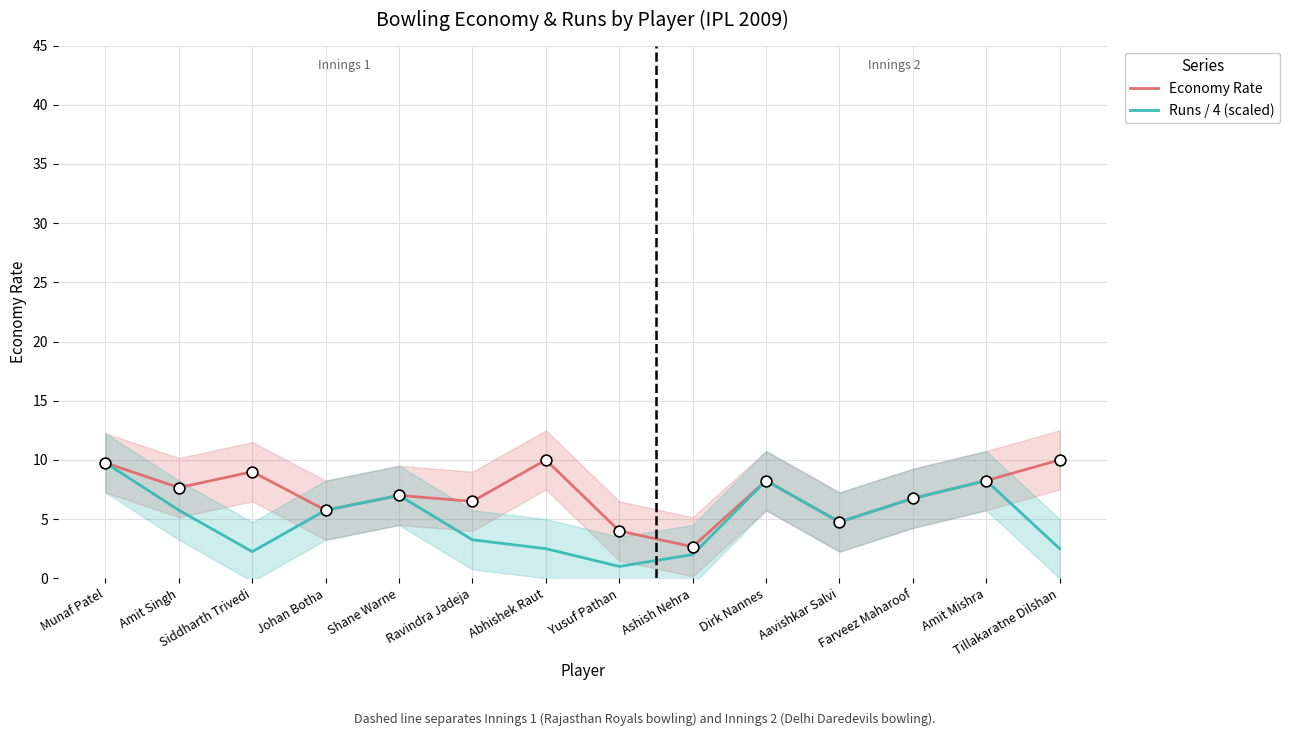

Is the value of Economy Rate at Dirk Nannes greater than the value of Runs / 4 (scaled) at Yusuf Pathan?

Yes